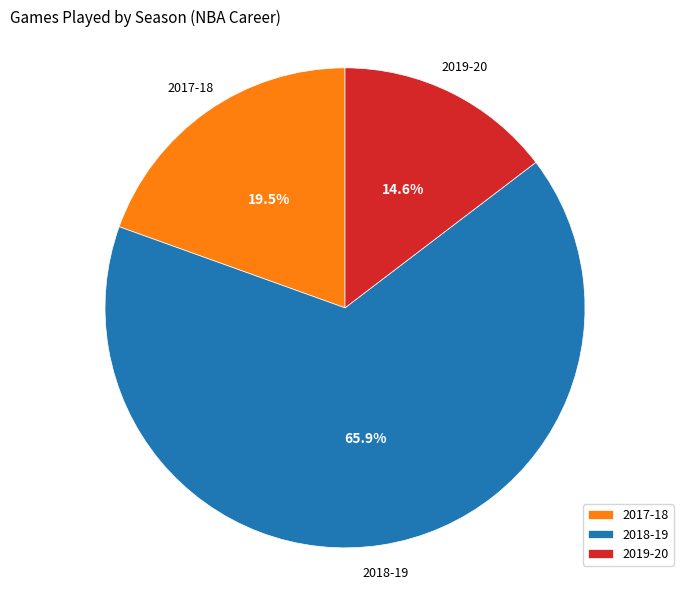

Rank the categories by value from highest to lowest.

2018-19, 2017-18, 2019-20